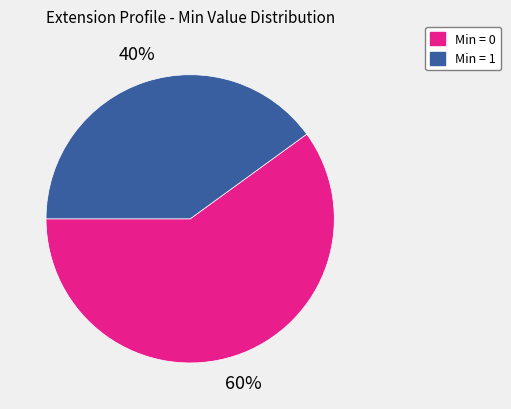

What is the ratio of the value at Min = 1 to the value at Min = 0?

0.7